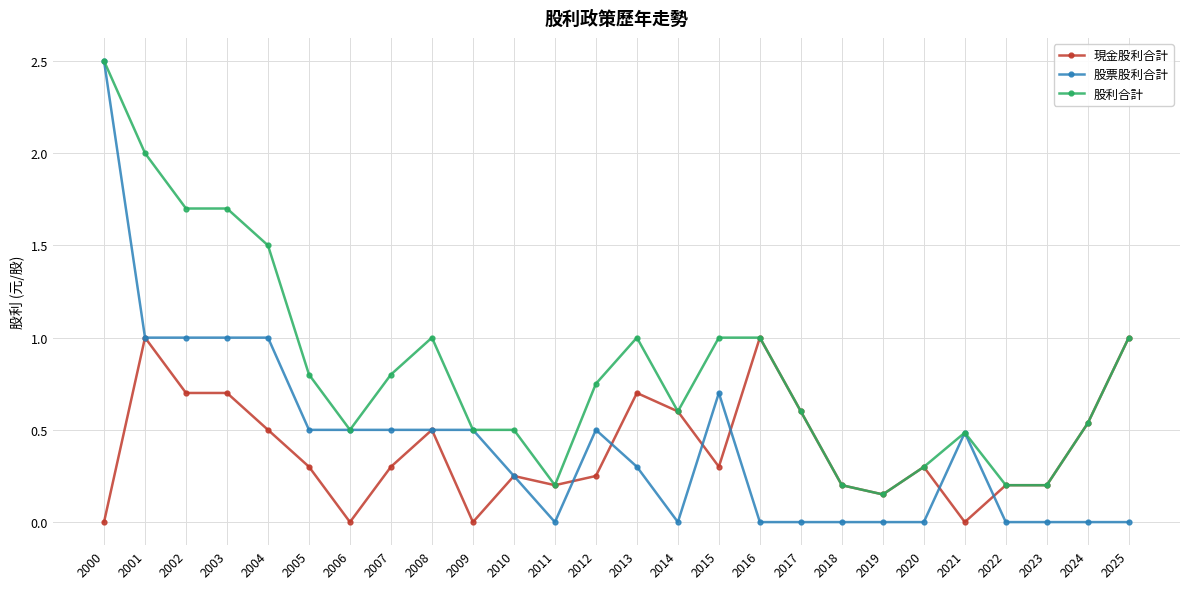

What is the maximum value for 股利合計?

2.5